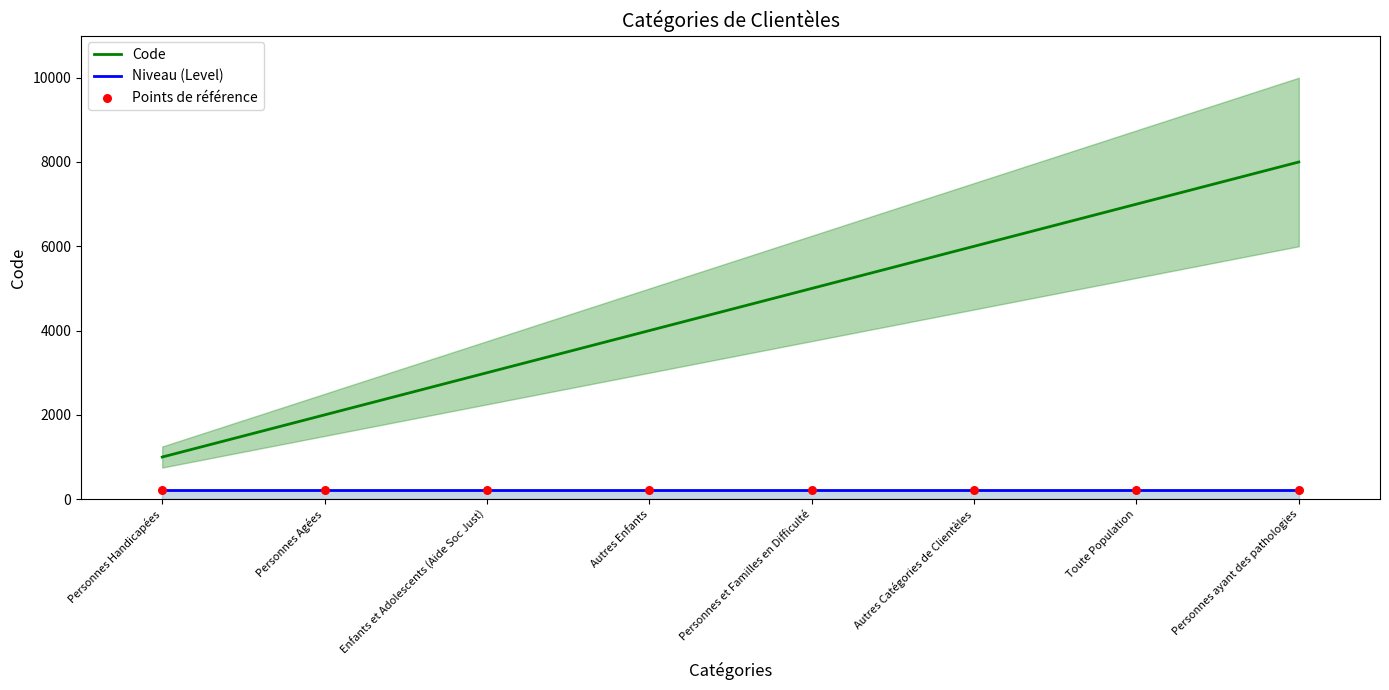

What are all the series names shown in the legend?

Code, Niveau (Level), Points de référence